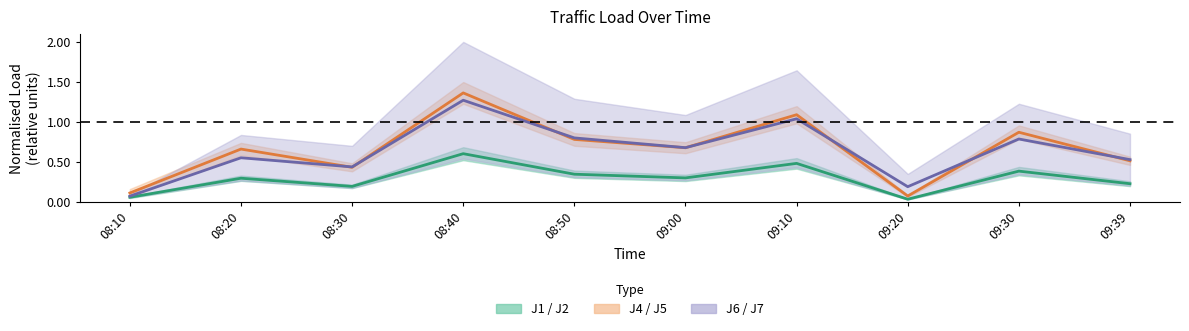

True or false: J4 mid-line has a value of 1.4 at 08:40.

True